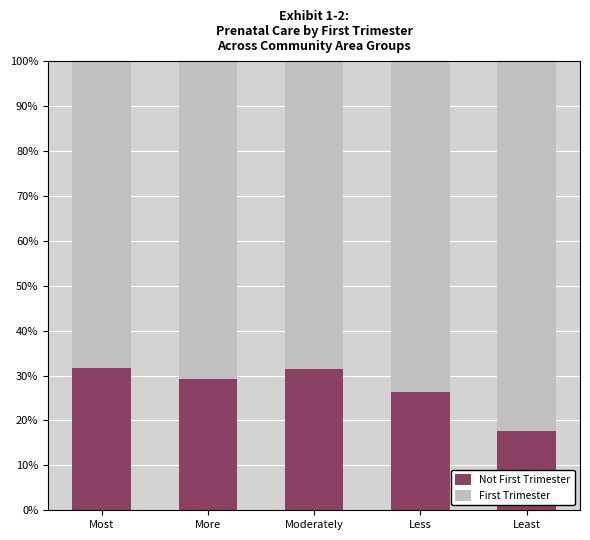

What is the total value across all series at Most?

100.0